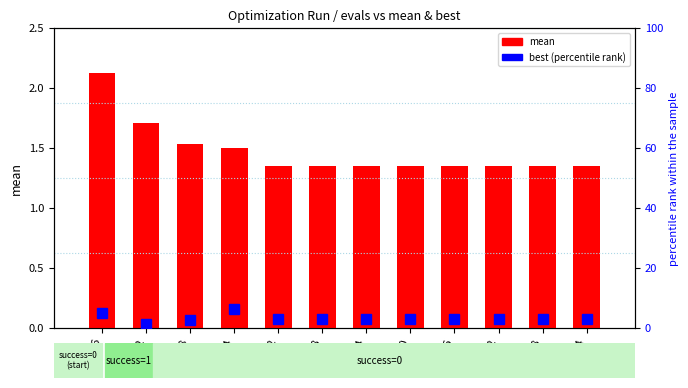

Rank the series at 264 from highest to lowest value.

best (percentile), mean